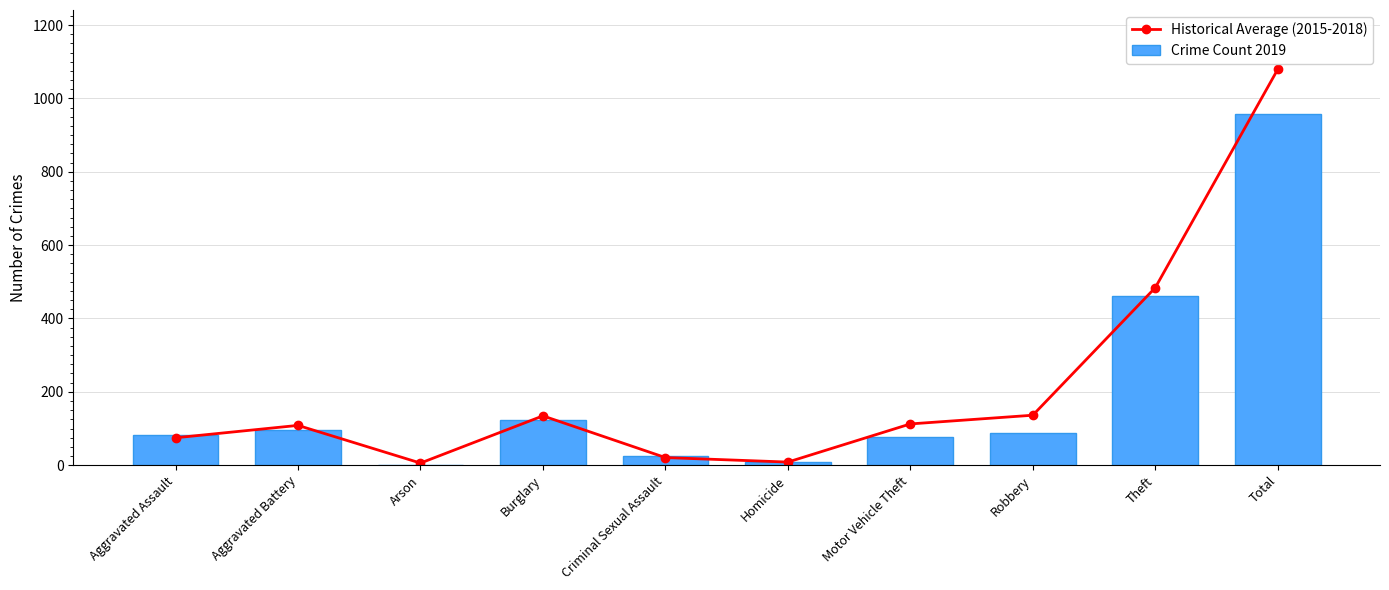

What is the difference between the second highest and second lowest values in the Historical Average (2015-2018) series?

475.5